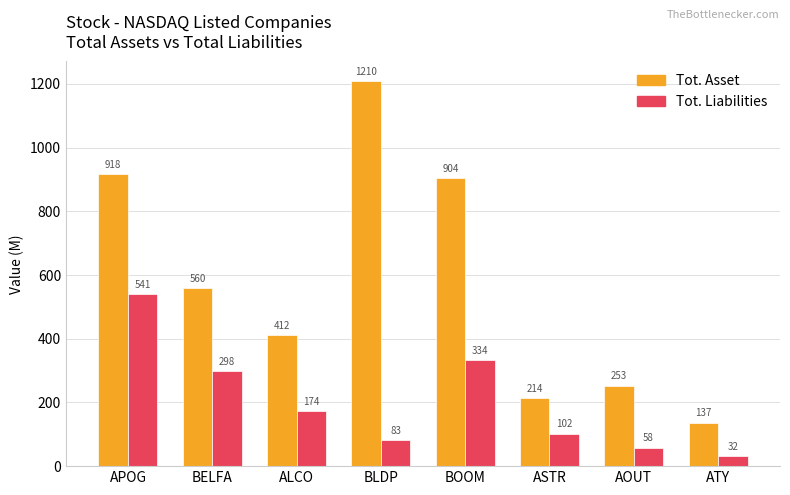

At which label does Tot. Asset reach its peak?

BLDP